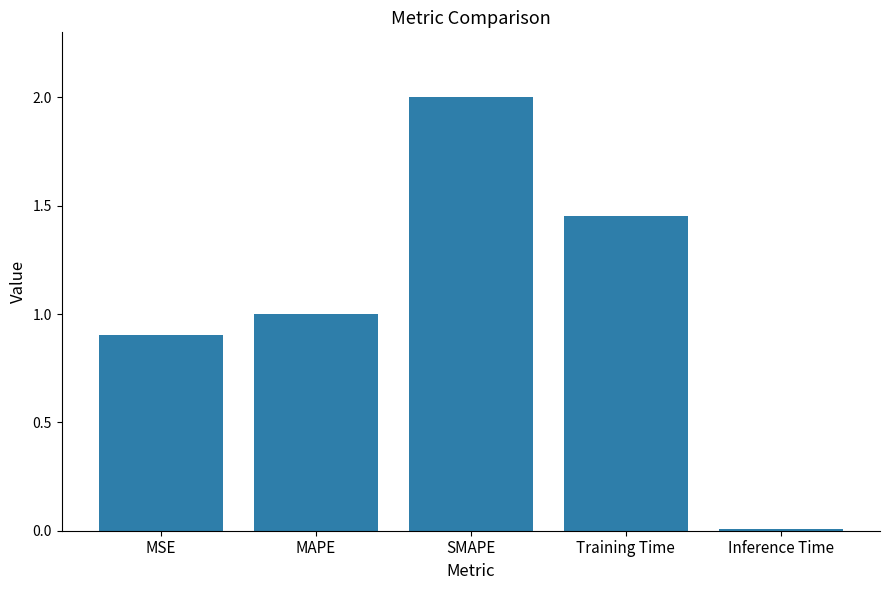

What is the difference between the values at SMAPE and Training Time?

0.5